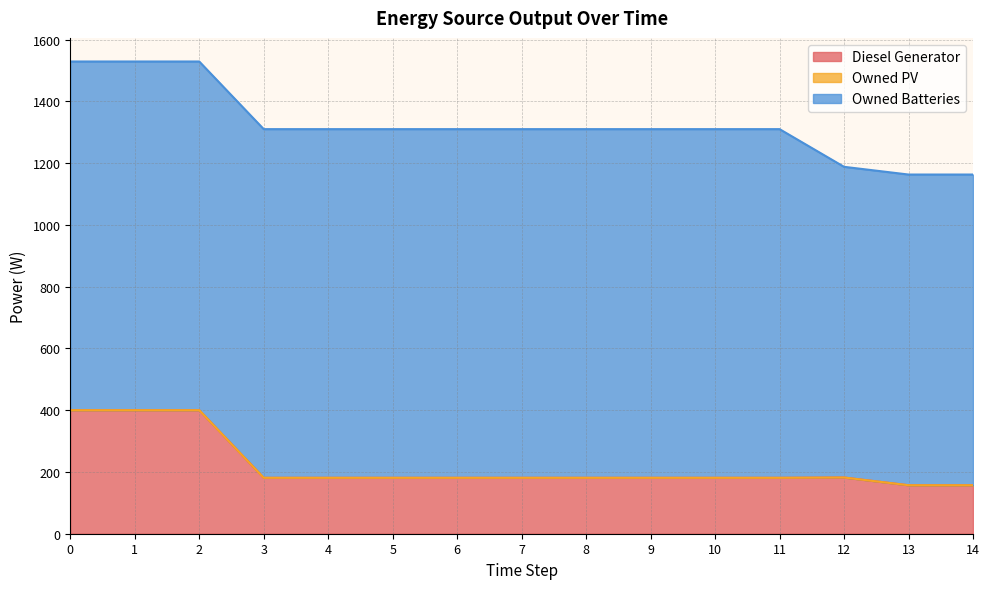

List the series in order of their overall mean, lowest first.

Owned PV, Diesel Generator, Owned Batteries